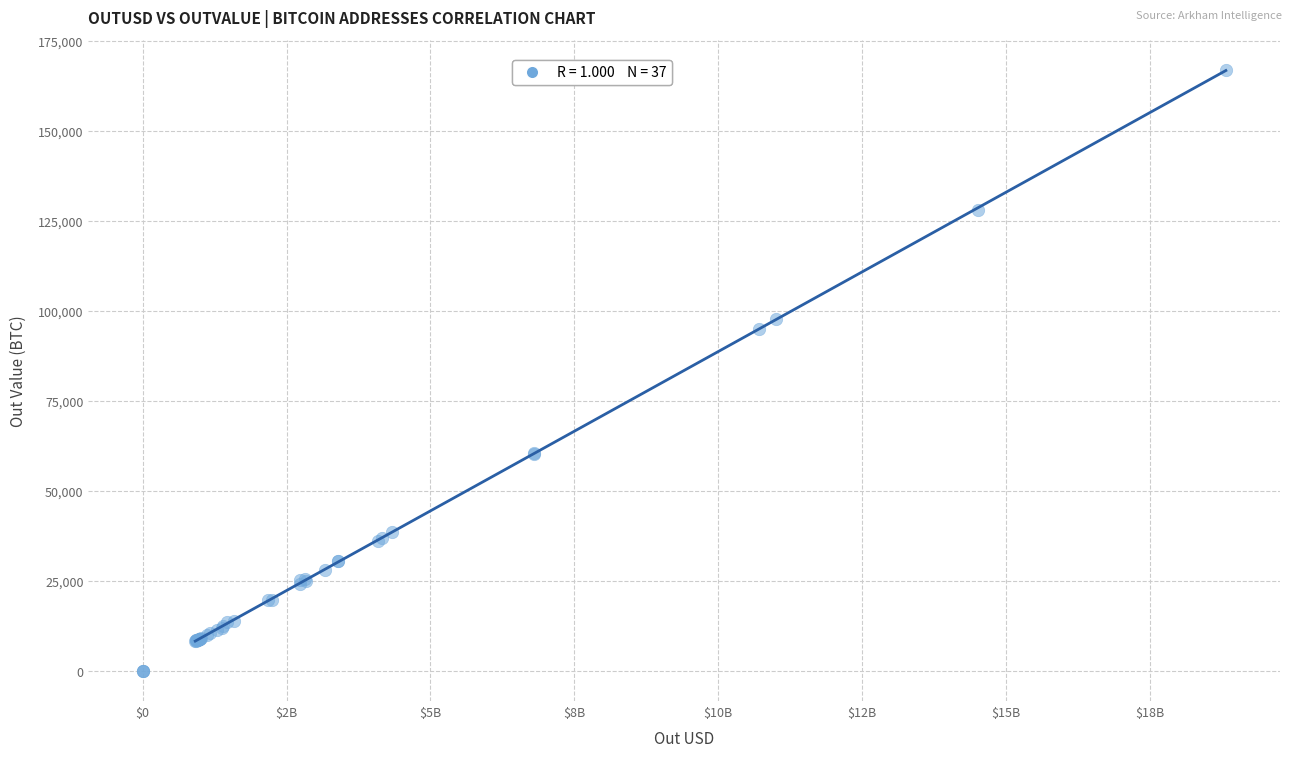

What Y value in the scatter plot is closest to 83483?

95089.3